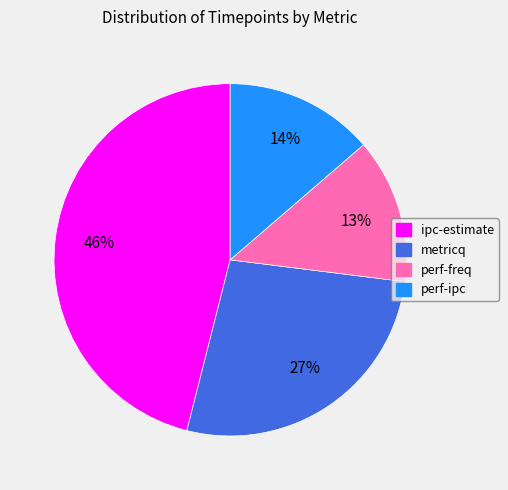

How many slices are in this pie chart?

4